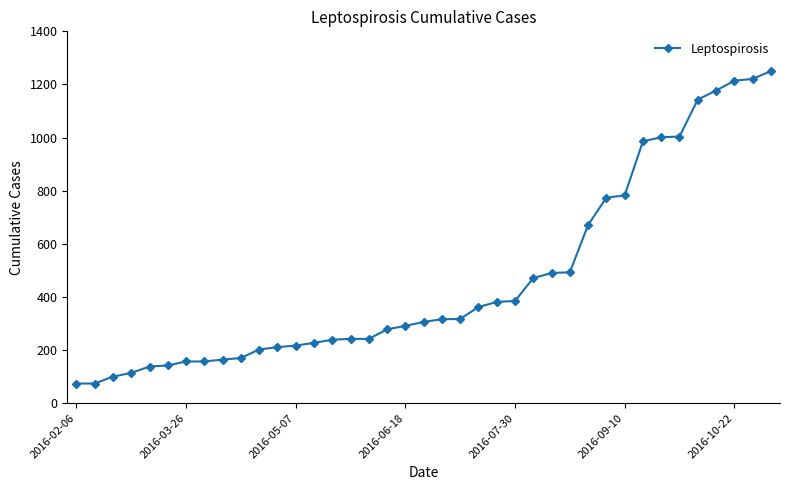

What is the value of the 12th point from the left?

211